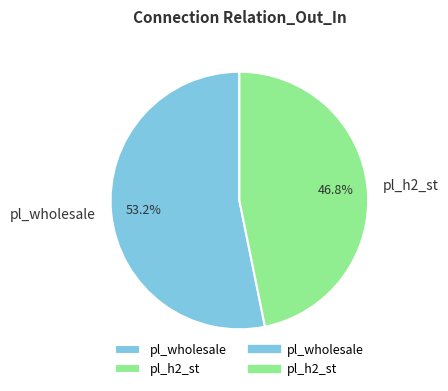

What is the ratio of the value at pl_h2_st to the value at pl_wholesale?

0.9